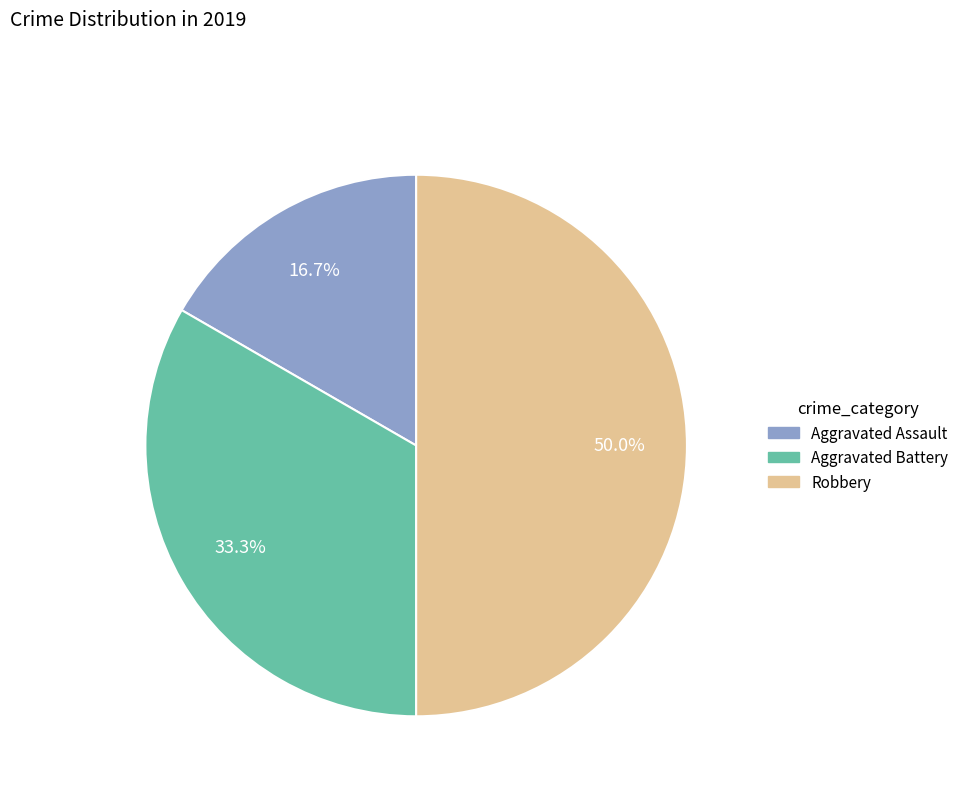

The Aggravated Assault slice represents 2% of the pie. True or false?

False